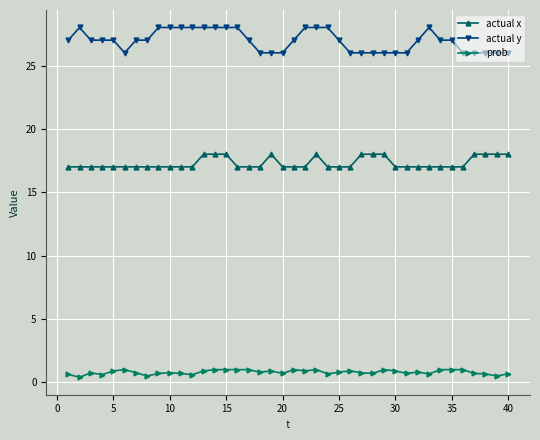

What is the difference between the second highest and second lowest values in the actual x series?

1.0